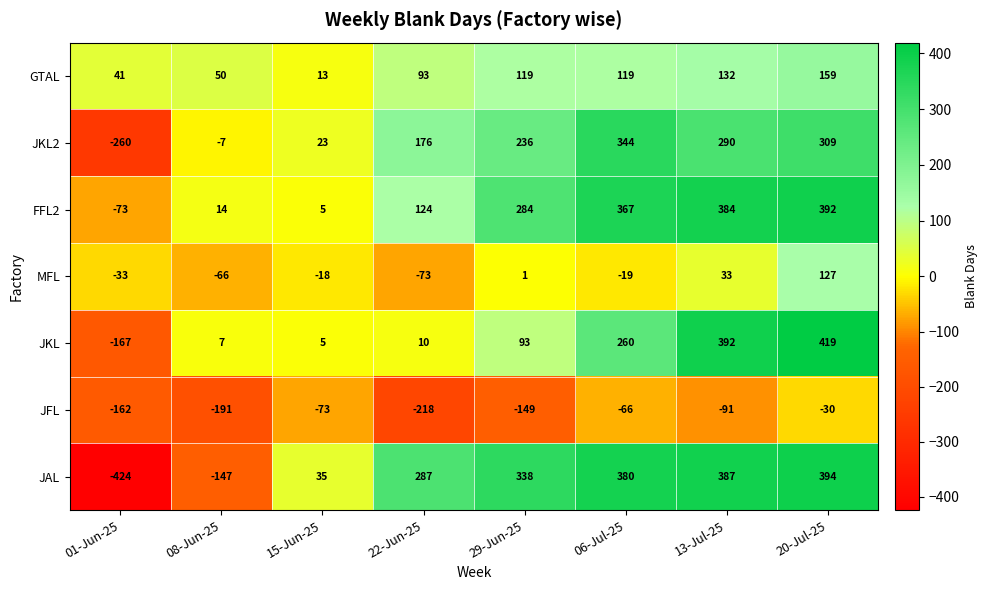

How many values in JKL2 are above zero?

6